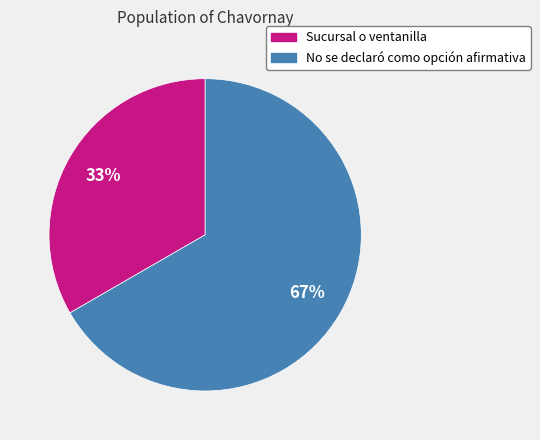

Is the sum of No se declaró como opción afirmativa and Sucursal o ventanilla greater than half?

Yes